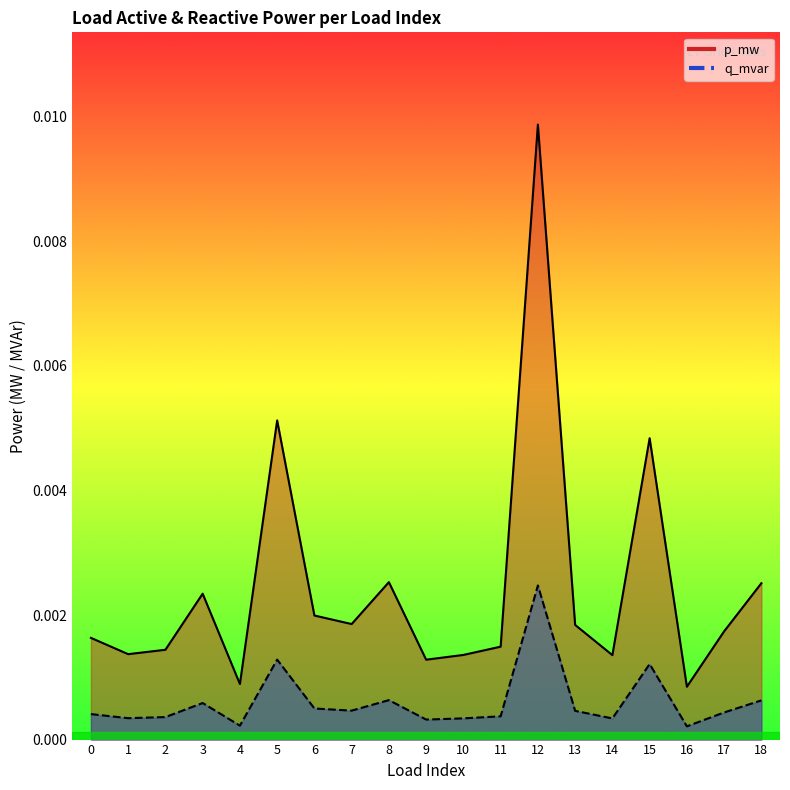

Which has a higher value, 1 or 2?

2